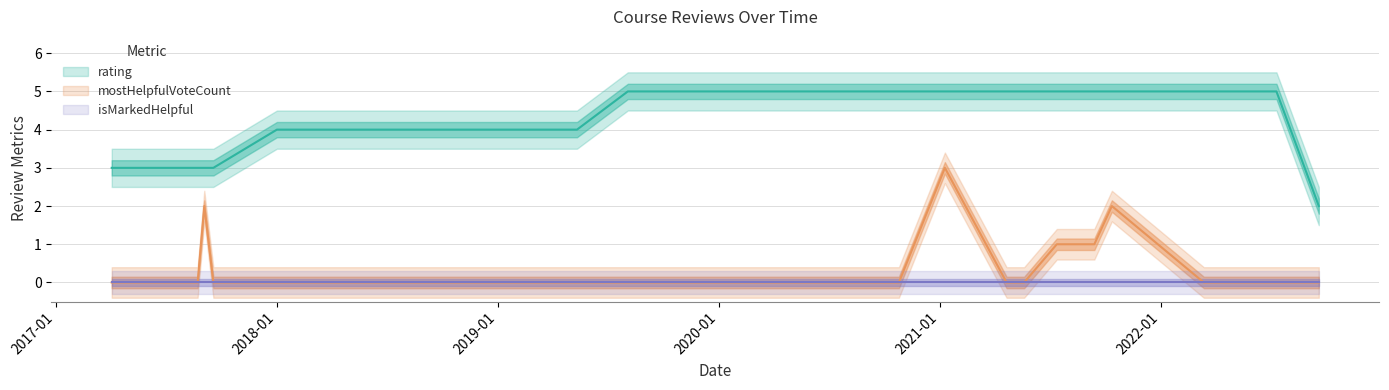

Count the mostHelpfulVoteCount values in the range 0 to 1.

26